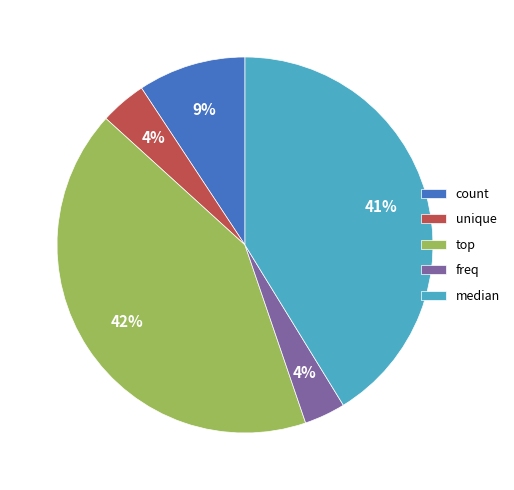

Does count account for over 50% of the chart?

No